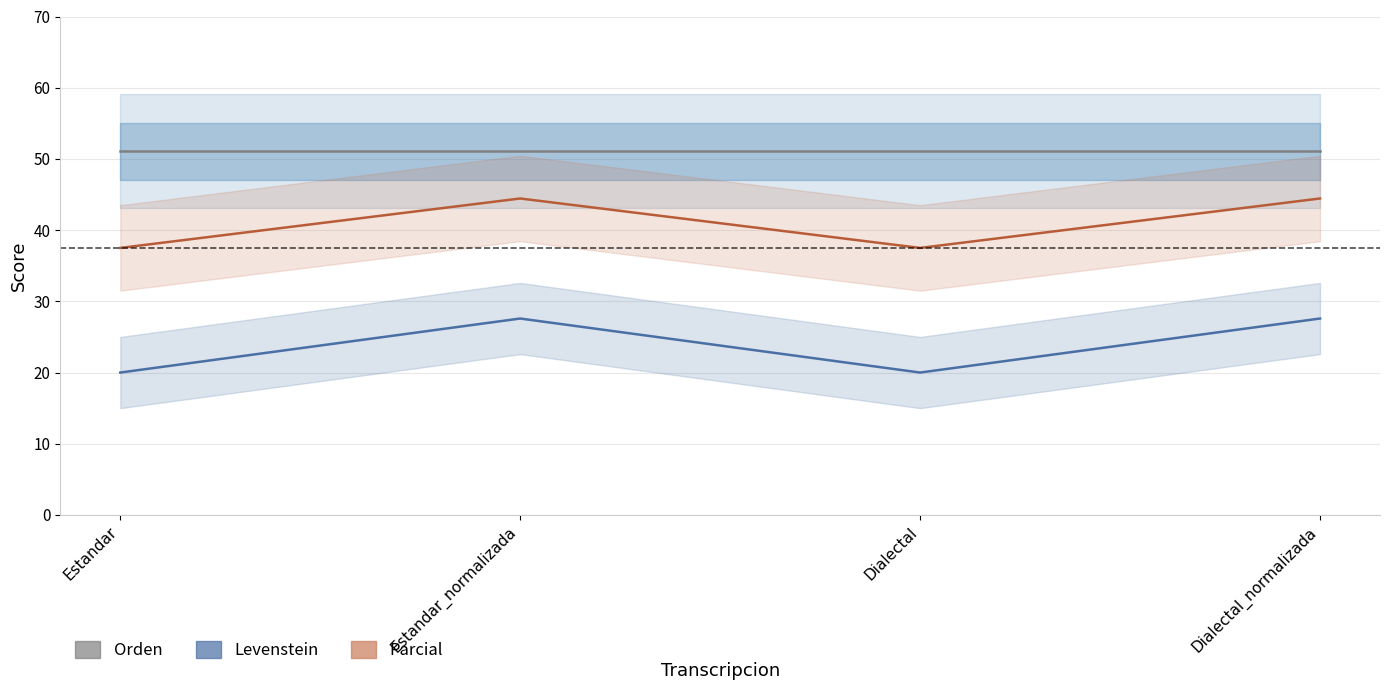

Where does the Levenstein series first go above 27?

Estandar_normalizada